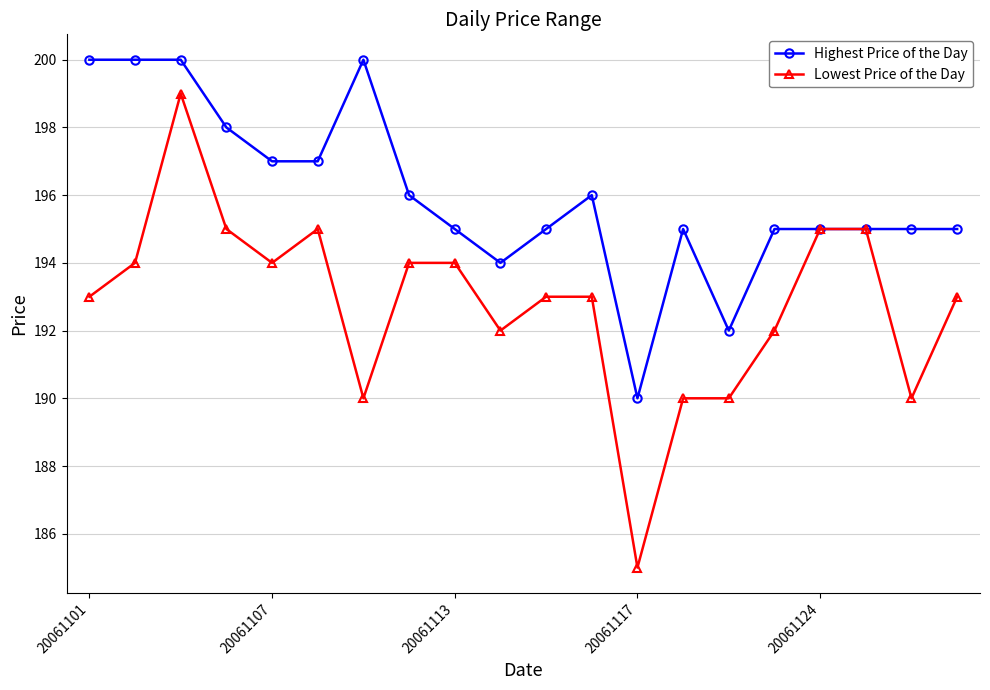

What is the sum of all Lowest Price of the Day values?

3856